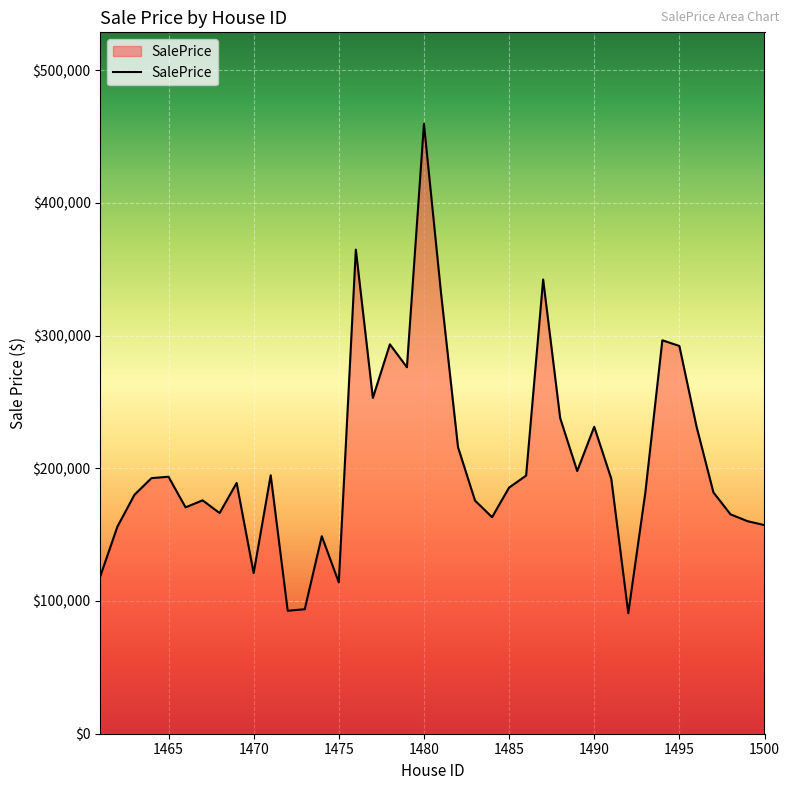

What is the difference between the maximum and minimum values?

368771.5